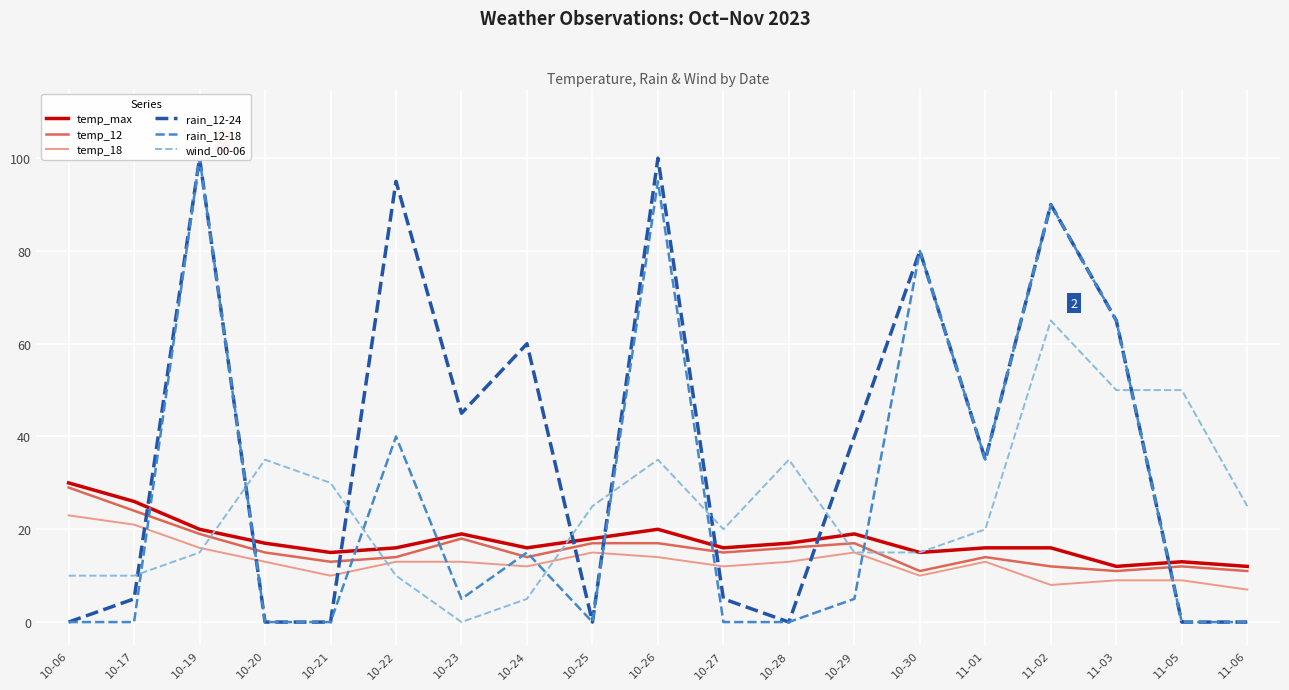

Rank the series by their maximum value, from lowest to highest.

temp_18, temp_12, temp_max, wind_00-06, rain_12-24, rain_12-18